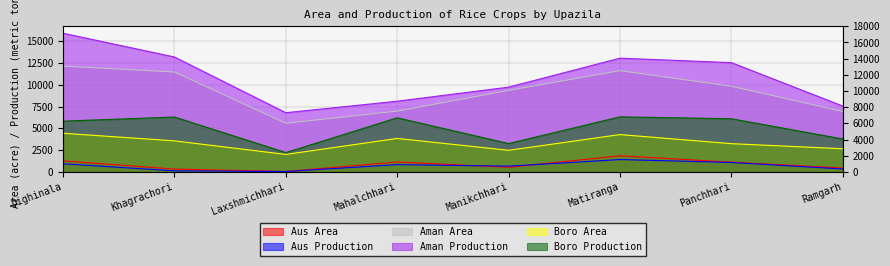

List the series in order of their peak value, highest first.

Aman Production, Aman Area, Boro Production, Boro Area, Aus Area, Aus Production